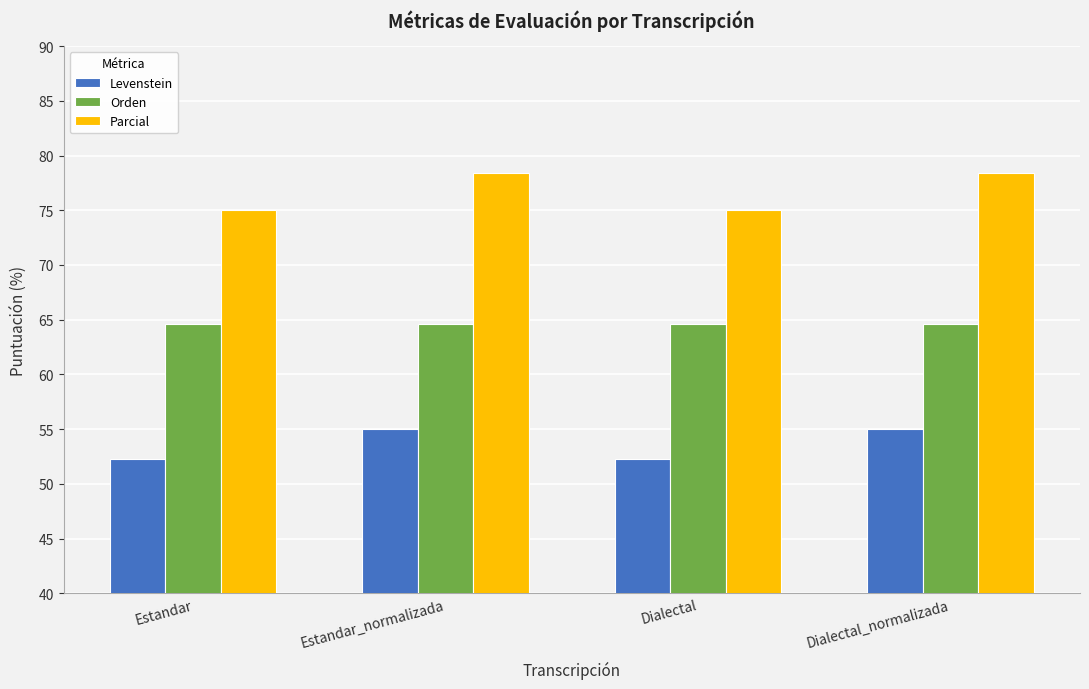

The value of Orden at Estandar is 95.4. True or false?

False